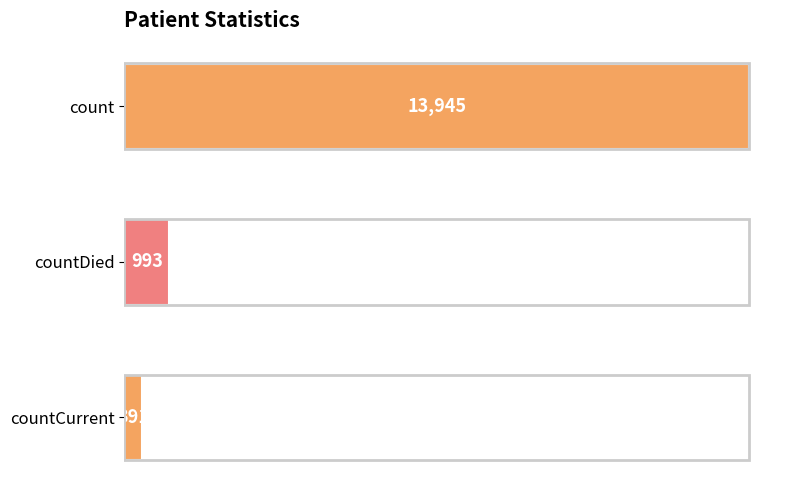

What is the change in value from countDied to countCurrent?

-602